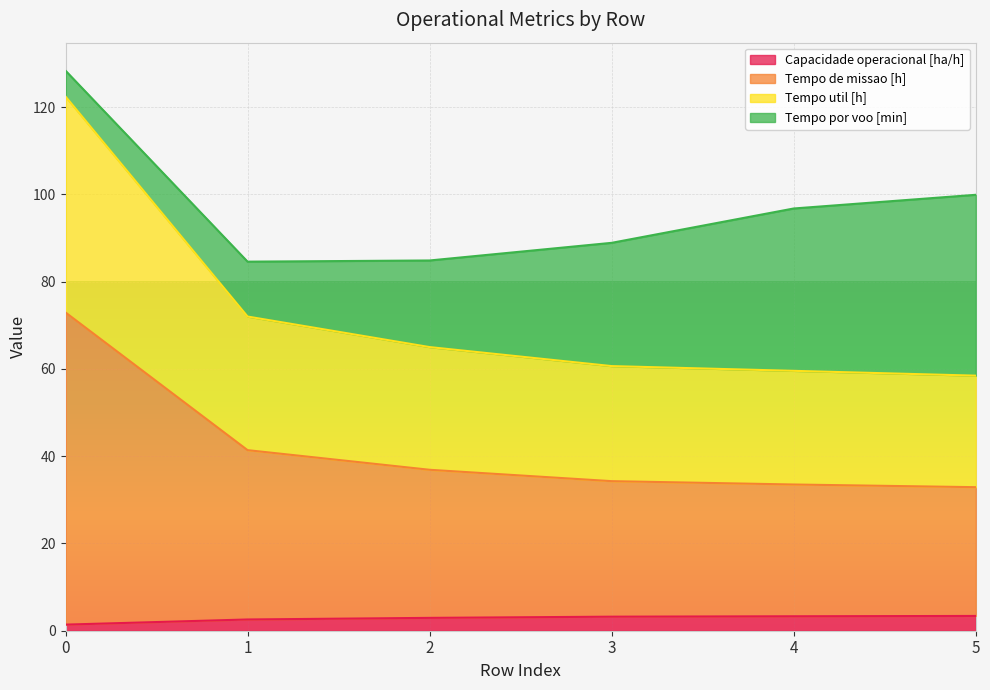

What is the difference between the second highest and minimum values in the Tempo de missao [h] series?

8.5